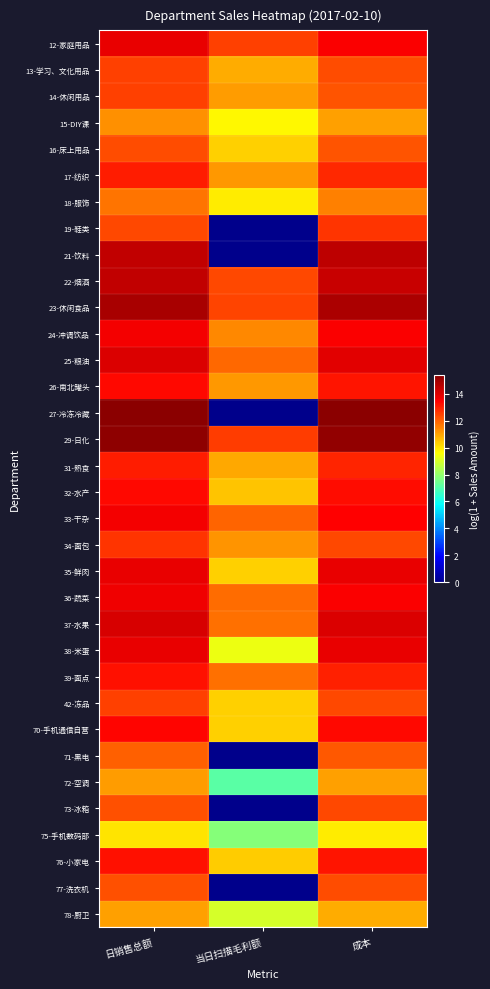

Reading left to right, extract all data points from this chart.

12-家庭用品: 日销售总额=13.8	当日扫描毛利额=12.4	成本=13.5
13-学习、文化用品: 日销售总额=12.5	当日扫描毛利额=10.9	成本=12.3
14-休闲用品: 日销售总额=12.4	当日扫描毛利额=11.1	成本=12.2
15-DIY课: 日销售总额=11.3	当日扫描毛利额=9.7	成本=11.0
16-床上用品: 日销售总额=12.3	当日扫描毛利额=10.3	成本=12.1
17-纺织: 日销售总额=13.0	当日扫描毛利额=11.1	成本=12.8
18-服饰: 日销售总额=11.7	当日扫描毛利额=9.9	成本=11.5
19-鞋类: 日销售总额=12.4	当日扫描毛利额=0.0	成本=12.7
21-饮料: 日销售总额=14.4	当日扫描毛利额=0.0	成本=14.5
22-烟酒: 日销售总额=14.5	当日扫描毛利额=12.4	成本=14.3
23-休闲食品: 日销售总额=14.9	当日扫描毛利额=12.4	成本=14.8
24-冲调饮品: 日销售总额=13.6	当日扫描毛利额=11.4	成本=13.5
25-粮油: 日销售总额=14.0	当日扫描毛利额=11.9	成本=13.9
26-南北罐头: 日销售总额=13.3	当日扫描毛利额=11.1	成本=13.2
27-冷冻冷藏: 日销售总额=15.4	当日扫描毛利额=0.0	成本=15.4
29-日化: 日销售总额=15.3	当日扫描毛利额=12.5	成本=15.2
31-熟食: 日销售总额=13.0	当日扫描毛利额=10.9	成本=12.9
32-水产: 日销售总额=13.3	当日扫描毛利额=10.5	成本=13.2
33-干杂: 日销售总额=13.6	当日扫描毛利额=11.9	成本=13.4
34-面包: 日销售总额=12.6	当日扫描毛利额=11.2	成本=12.4
35-鲜肉: 日销售总额=13.8	当日扫描毛利额=10.3	成本=13.8
36-蔬菜: 日销售总额=13.7	当日扫描毛利额=11.8	成本=13.5
37-水果: 日销售总额=14.1	当日扫描毛利额=11.7	成本=14.0
38-米蛋: 日销售总额=13.8	当日扫描毛利额=9.3	成本=13.8
39-面点: 日销售总额=13.2	当日扫描毛利额=11.8	成本=12.9
42-冻品: 日销售总额=12.5	当日扫描毛利额=10.3	成本=12.3
70-手机通信自营: 日销售总额=13.3	当日扫描毛利额=10.3	成本=13.3
71-黑电: 日销售总额=12.0	当日扫描毛利额=0.0	成本=12.1
72-空调: 日销售总额=11.1	当日扫描毛利额=7.1	成本=11.0
73-冰箱: 日销售总额=12.2	当日扫描毛利额=0.0	成本=12.4
75-手机数码部: 日销售总额=10.0	当日扫描毛利额=7.8	成本=9.9
76-小家电: 日销售总额=13.2	当日扫描毛利额=10.4	成本=13.1
77-洗衣机: 日销售总额=12.2	当日扫描毛利额=0.0	成本=12.3
78-厨卫: 日销售总额=11.0	当日扫描毛利额=9.0	成本=10.9